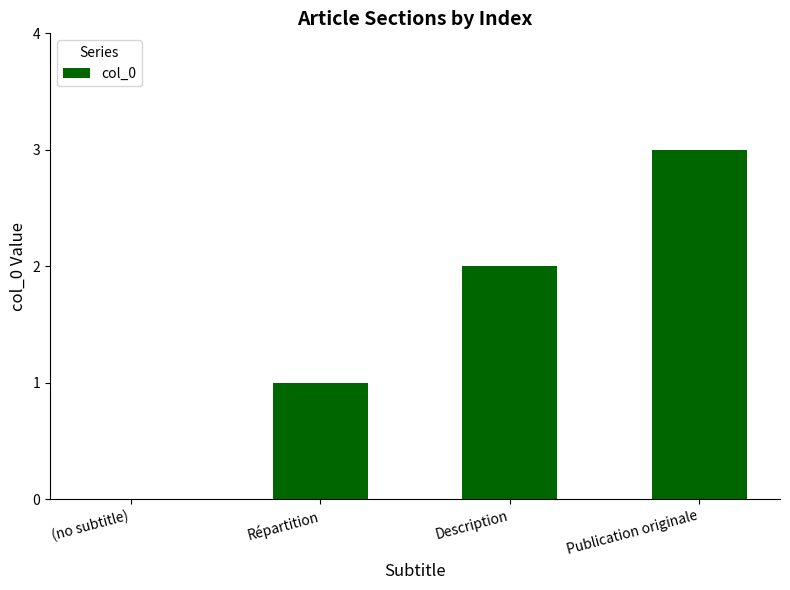

What is the maximum value shown in the chart?

3